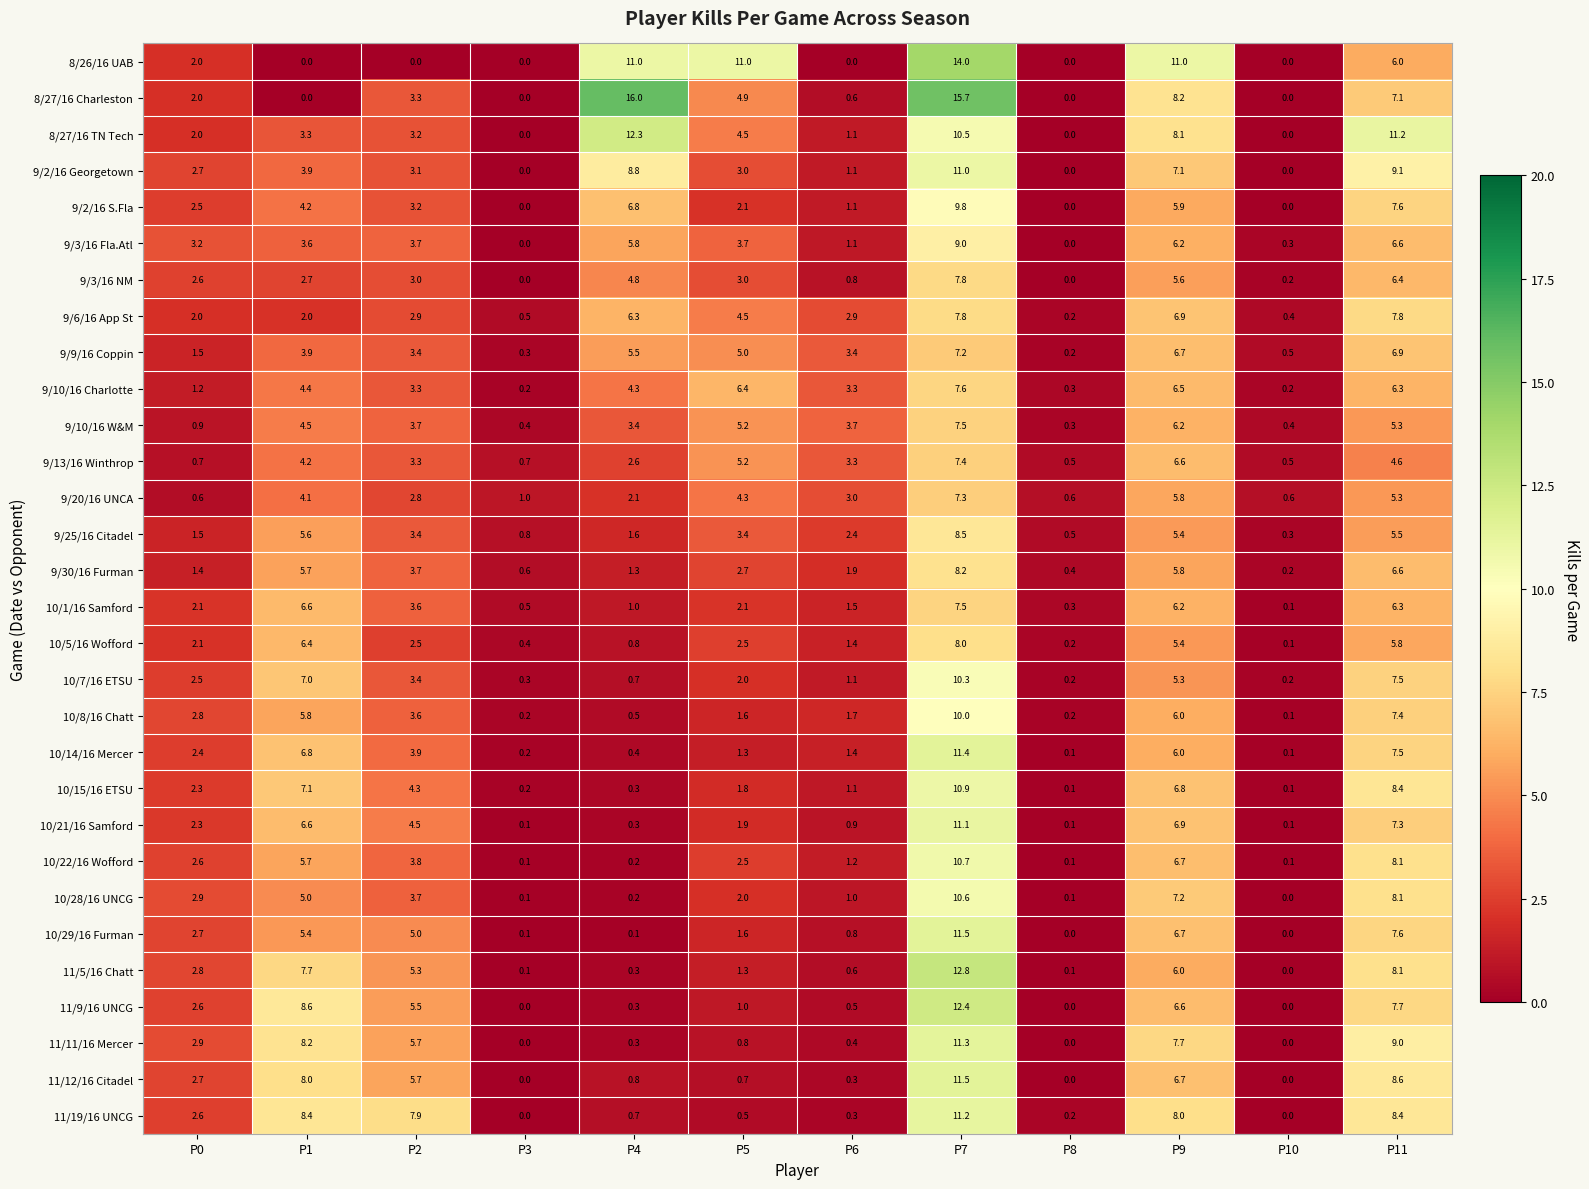

Which series has the largest range (max minus min)?

8/27/16 Charleston